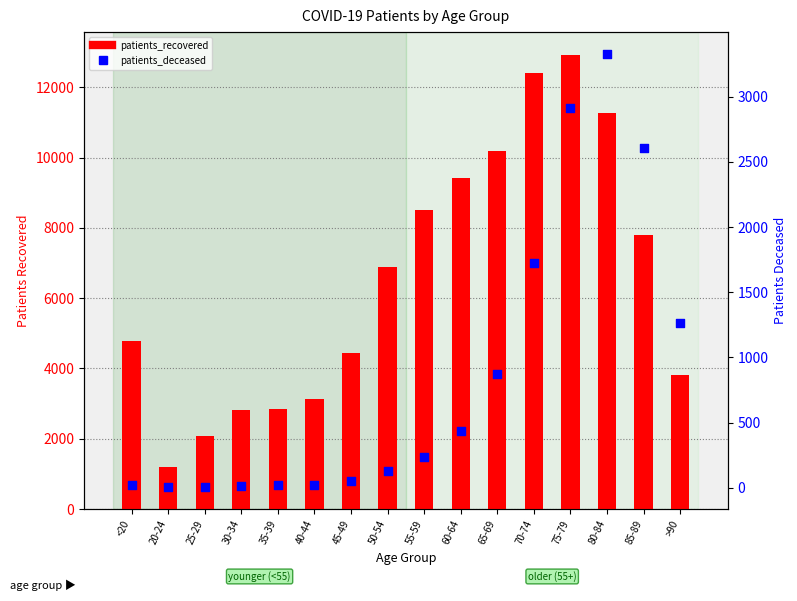

What are all the series names shown in the legend?

patients_recovered, patients_deceased